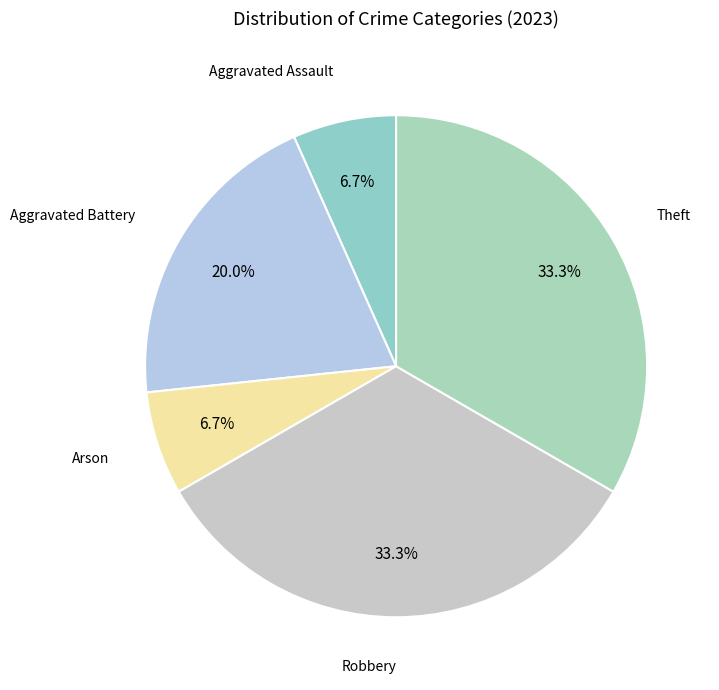

Count the number of slices in the pie.

5